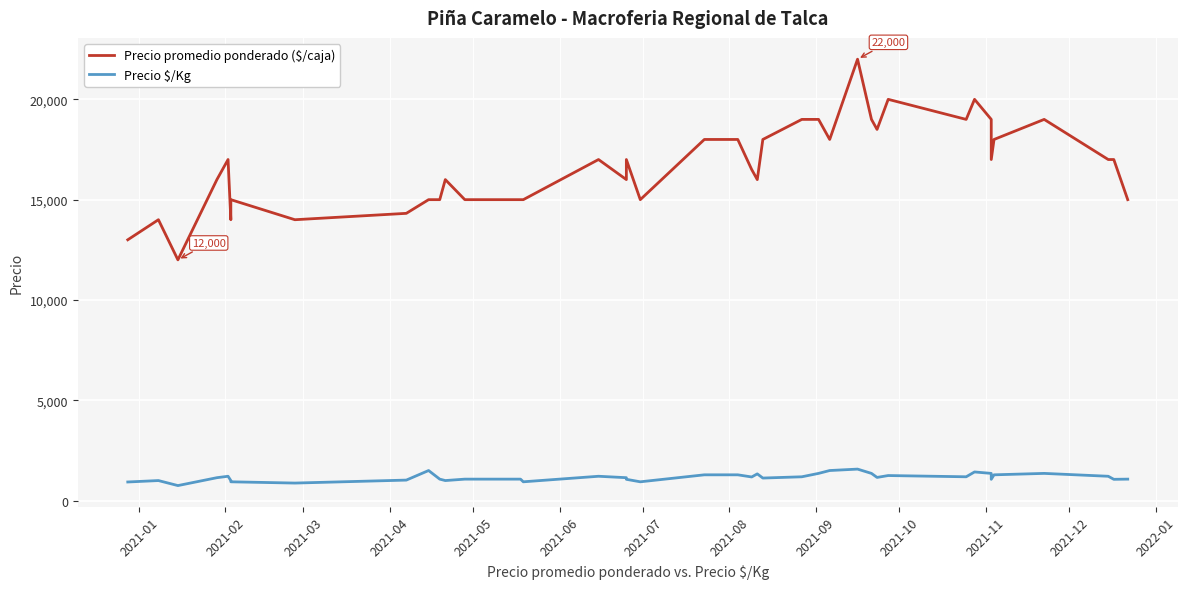

Is the value of Precio $/Kg at 13 greater than the value of Precio promedio ponderado ($/caja) at 25?

No